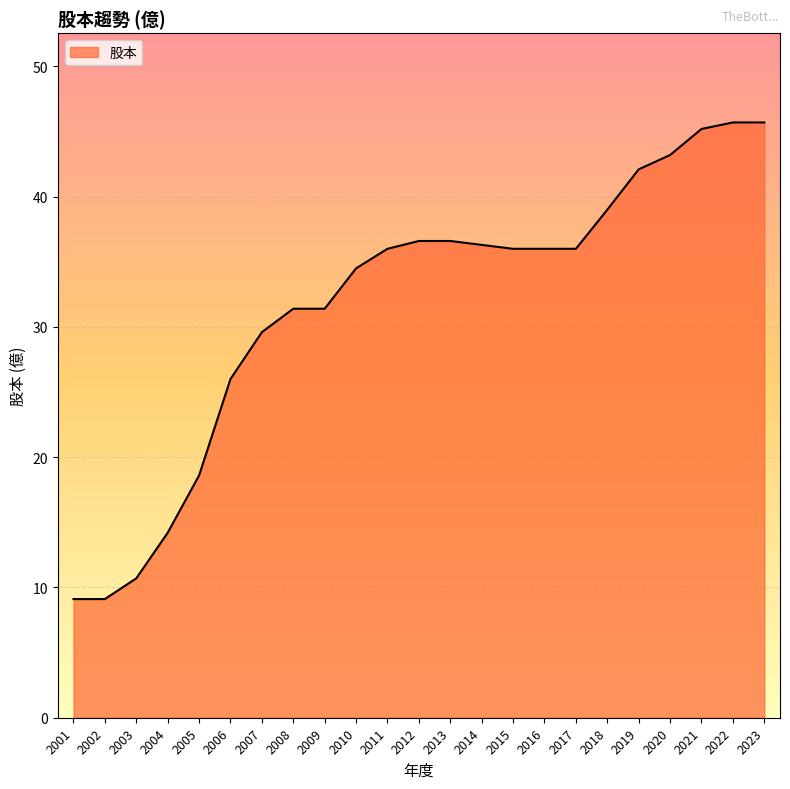

What is the sum of the values at 2019 and 2007?

71.7